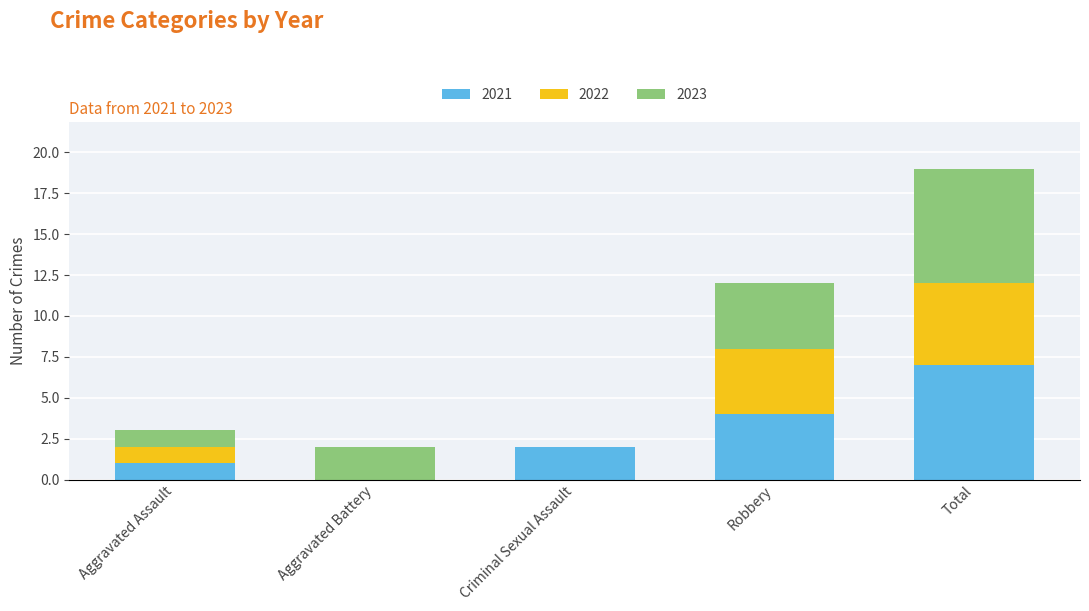

True or false: 2021 has a value of -2 at Aggravated Battery.

False